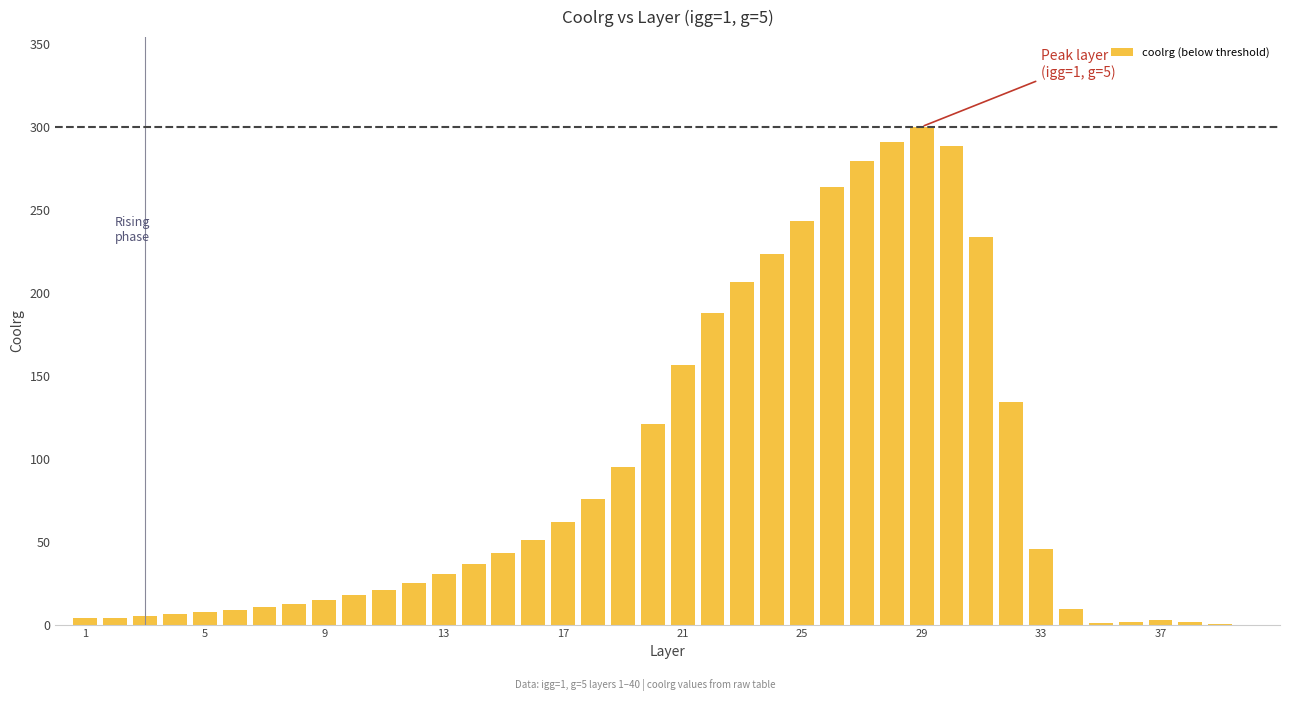

What is the maximum value shown in the chart?

300.0